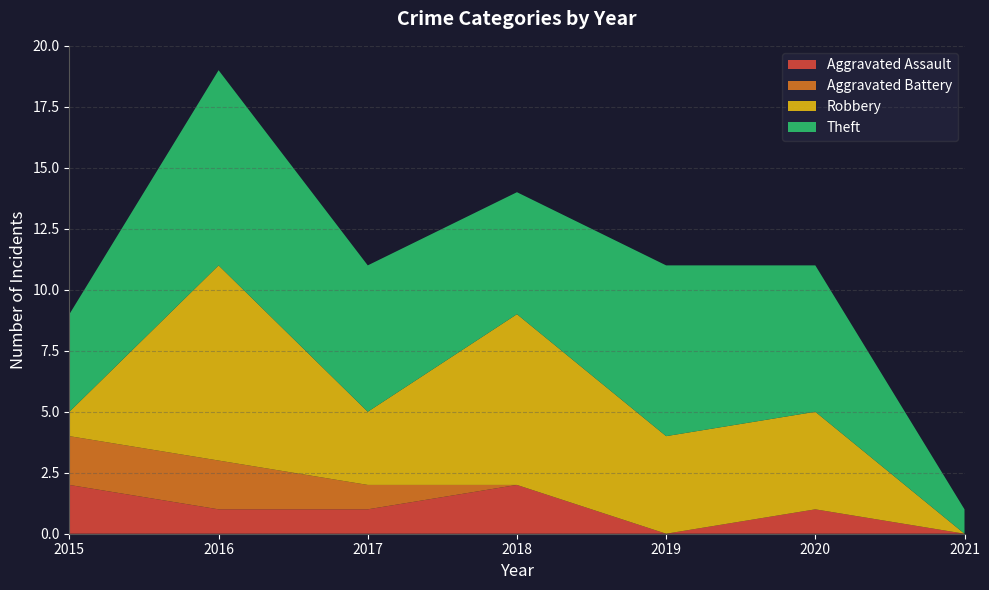

Reading left to right, extract all data points from this chart.

Aggravated Assault: 2	1	1	2	0	1	0
Aggravated Battery: 2	2	1	0	0	0	0
Robbery: 1	8	3	7	4	4	0
Theft: 4	8	6	5	7	6	1